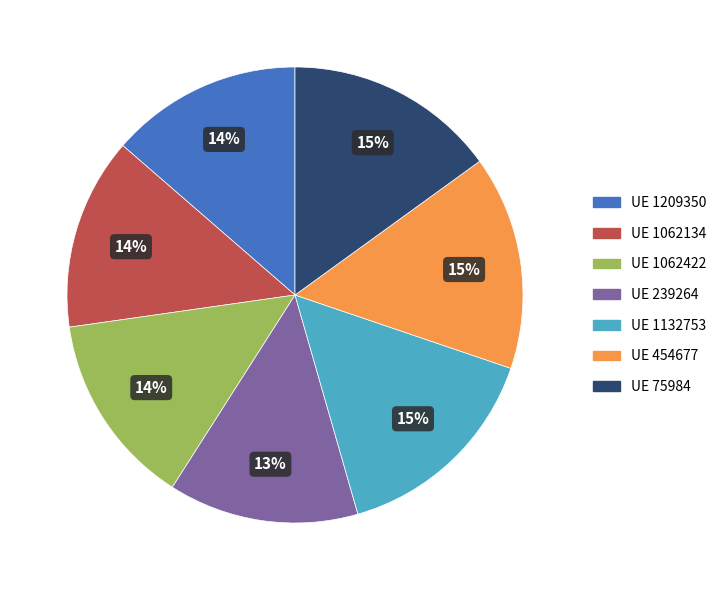

Is there any slice that represents more than half of the pie?

No